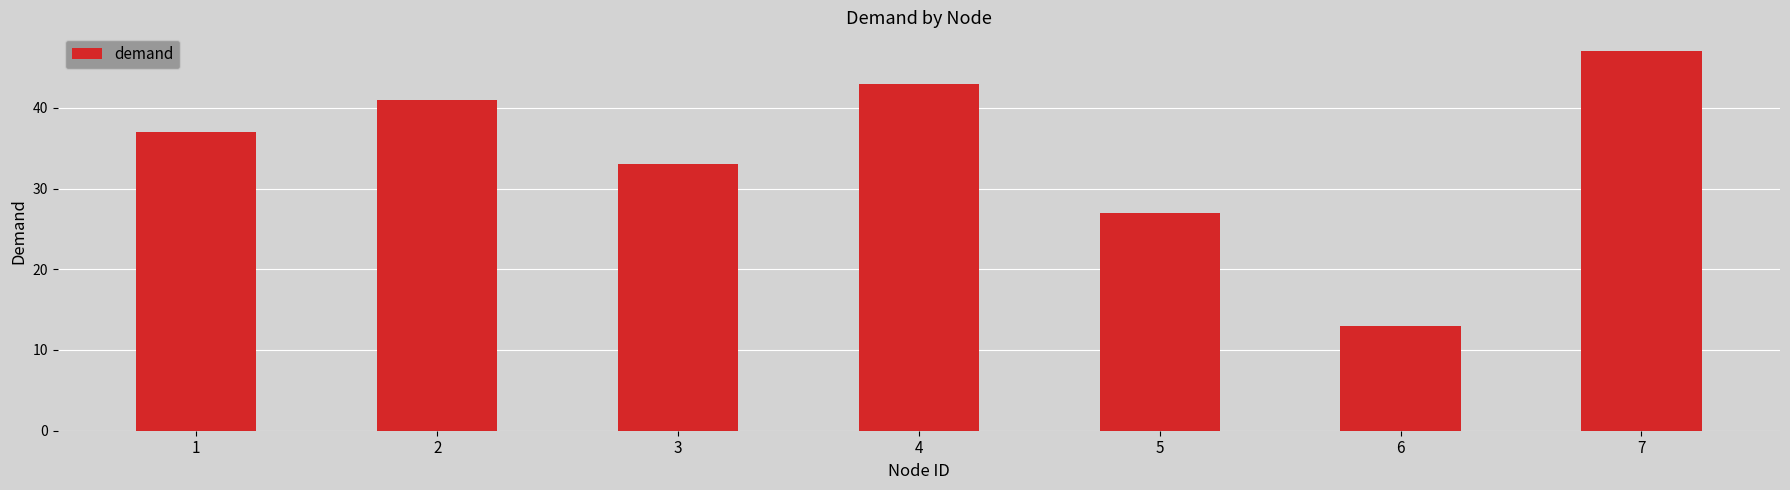

How many data points does each series have?

7